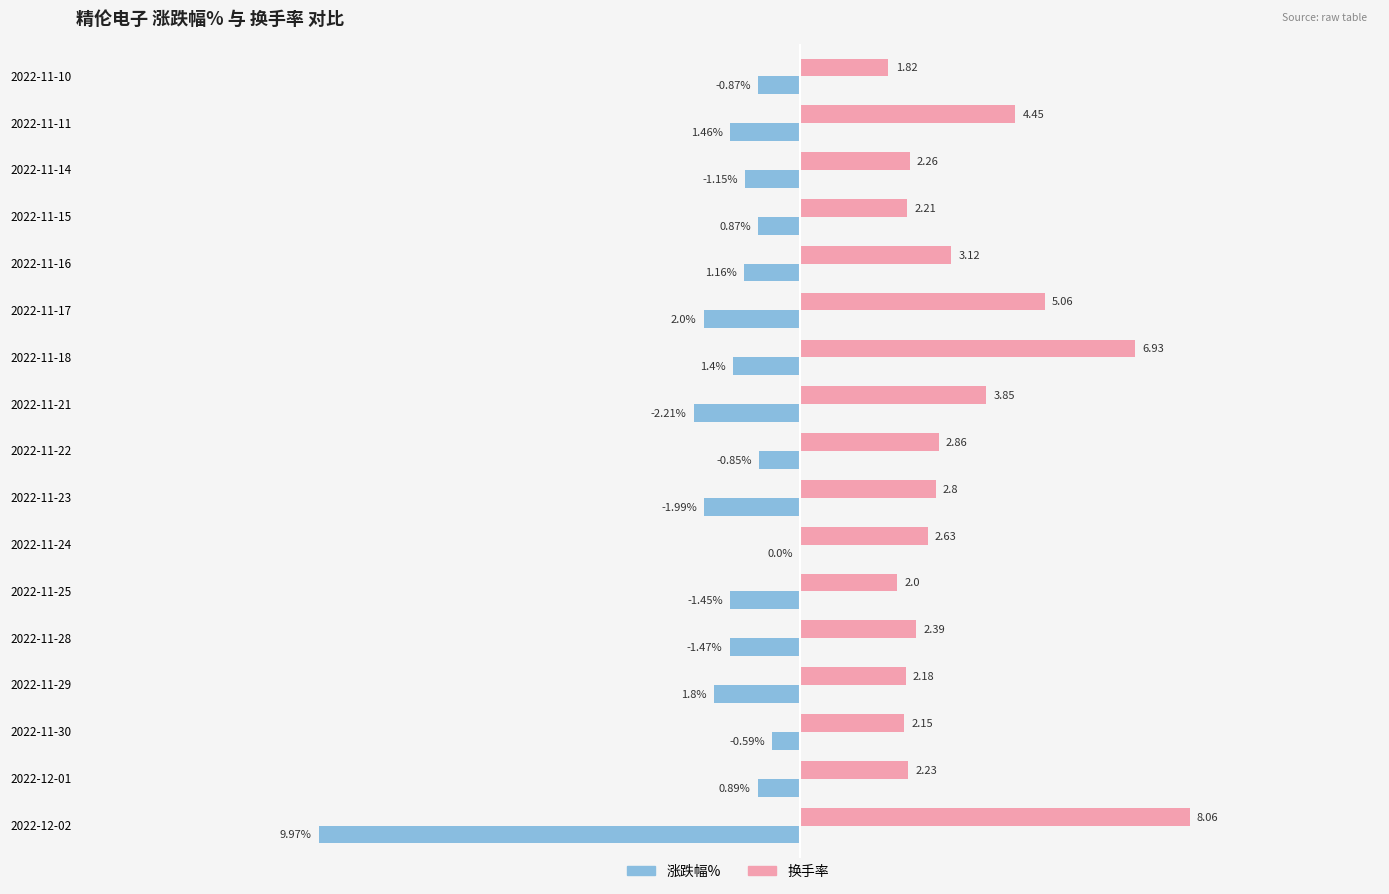

Which series has the largest total across all categories?

换手率